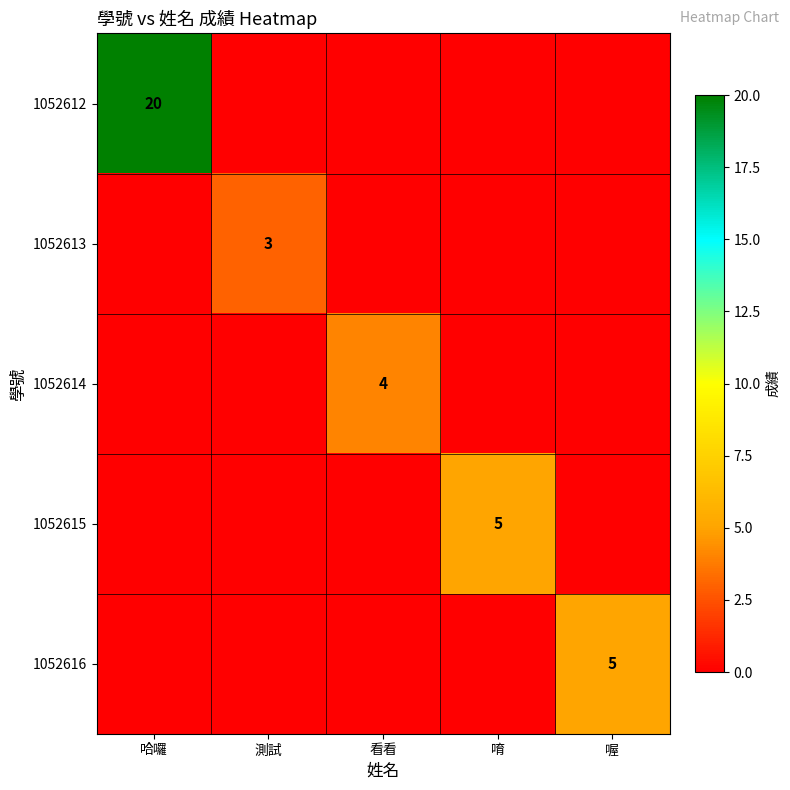

Count the number of categories in the chart.

5